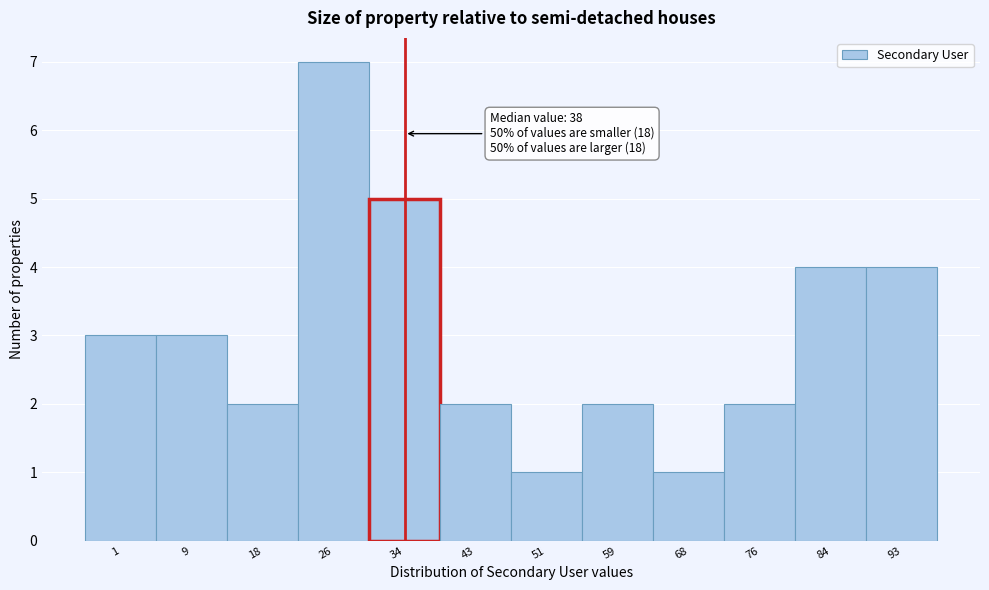

Reading left to right, extract all data points from this chart.

3	3	2	7	5	2	1	2	1	2	4	4